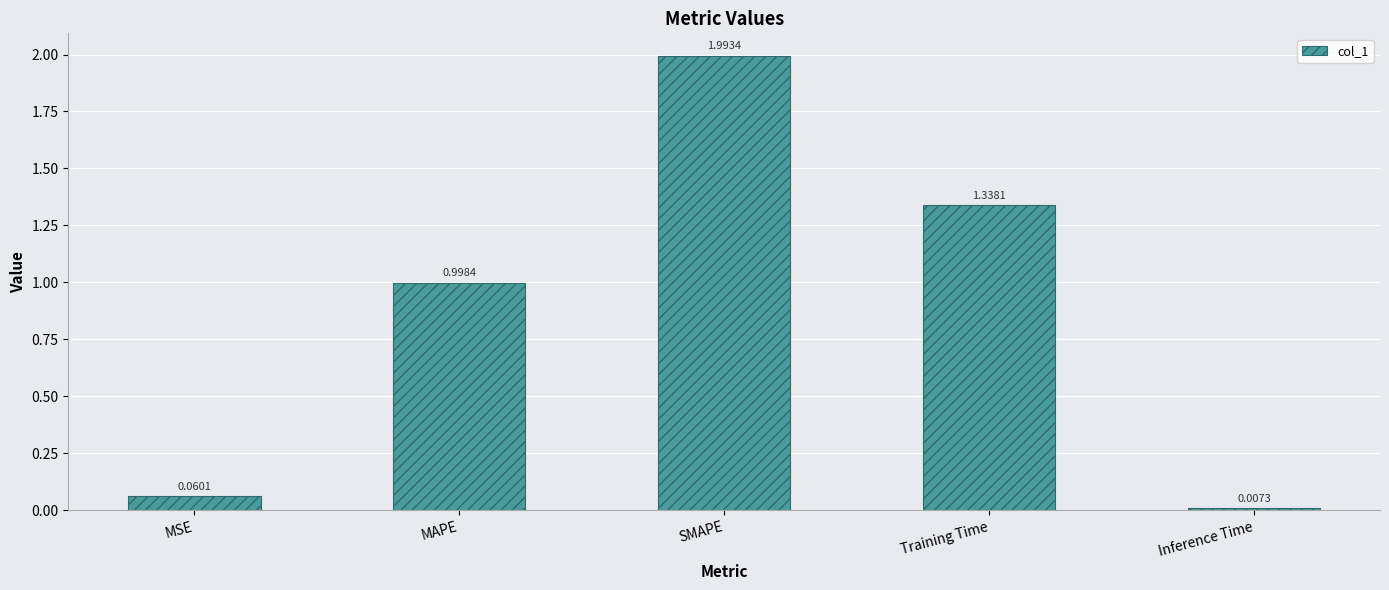

Count the number of data series in this chart.

1